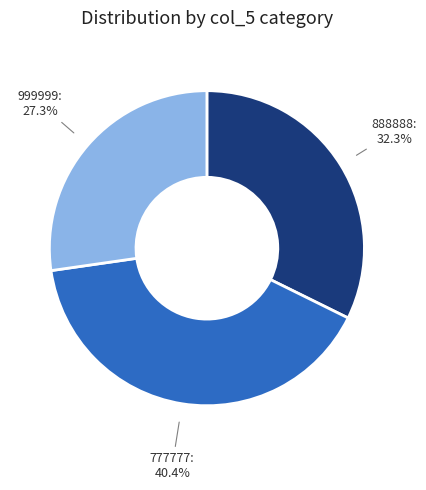

Combined, do 888888 and 777777 account for over 50%?

Yes